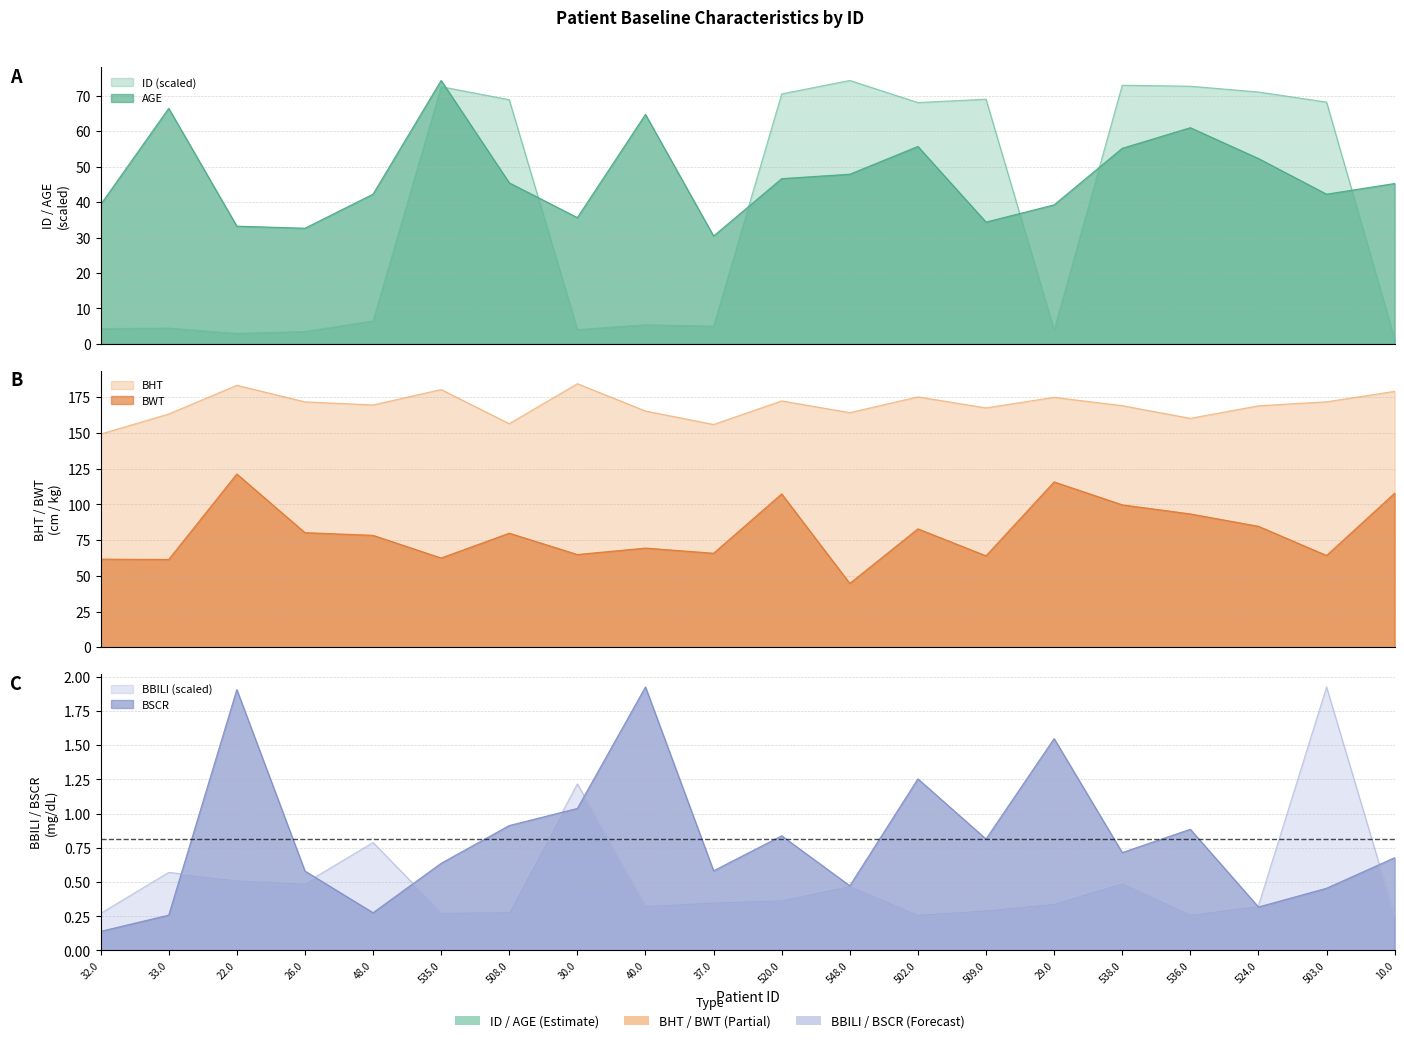

True or false: AGE and BHT cross at least once.

False